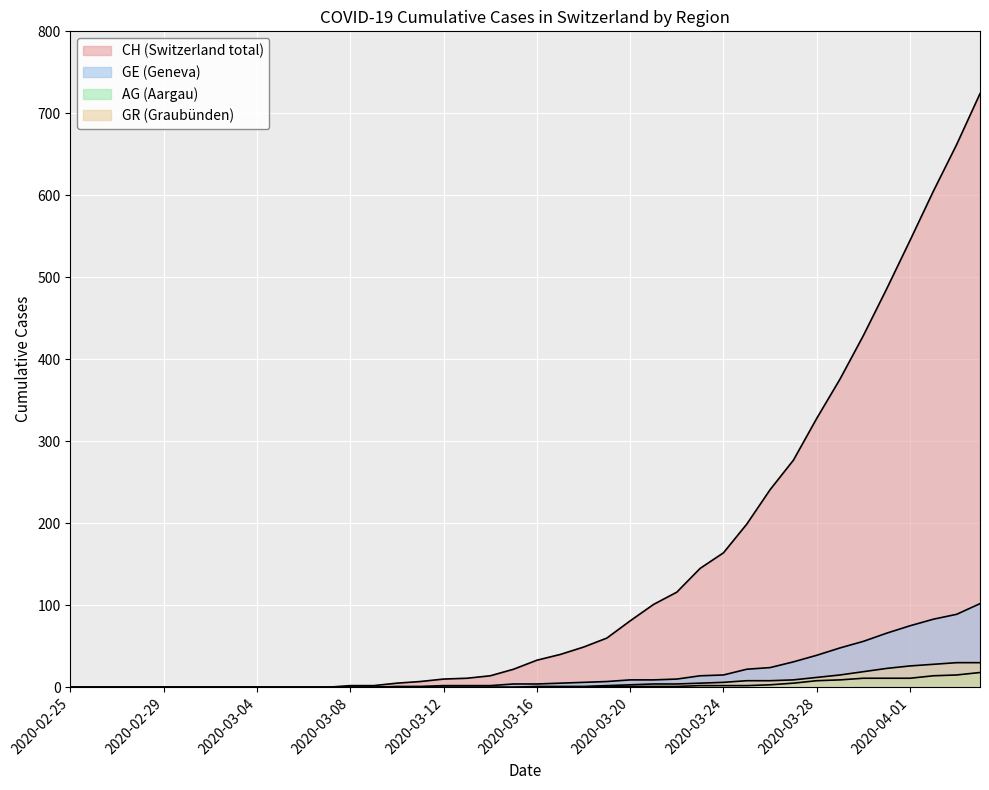

What is the sum of the GR values at 2020-04-02 and 2020-03-03?

28